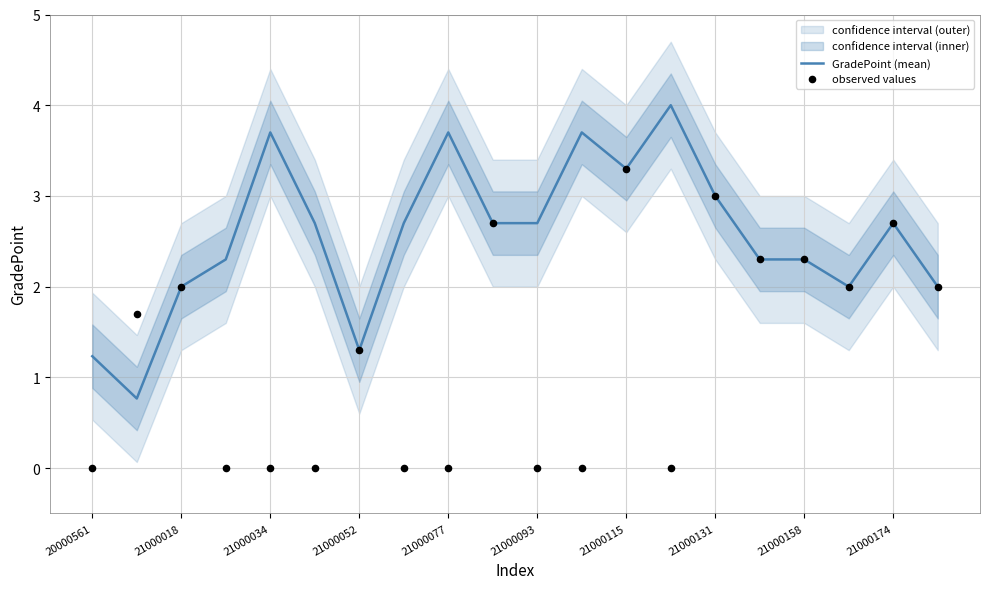

Is the value of GradePoint (mean) at 15 greater than the value of observed values at 15?

No